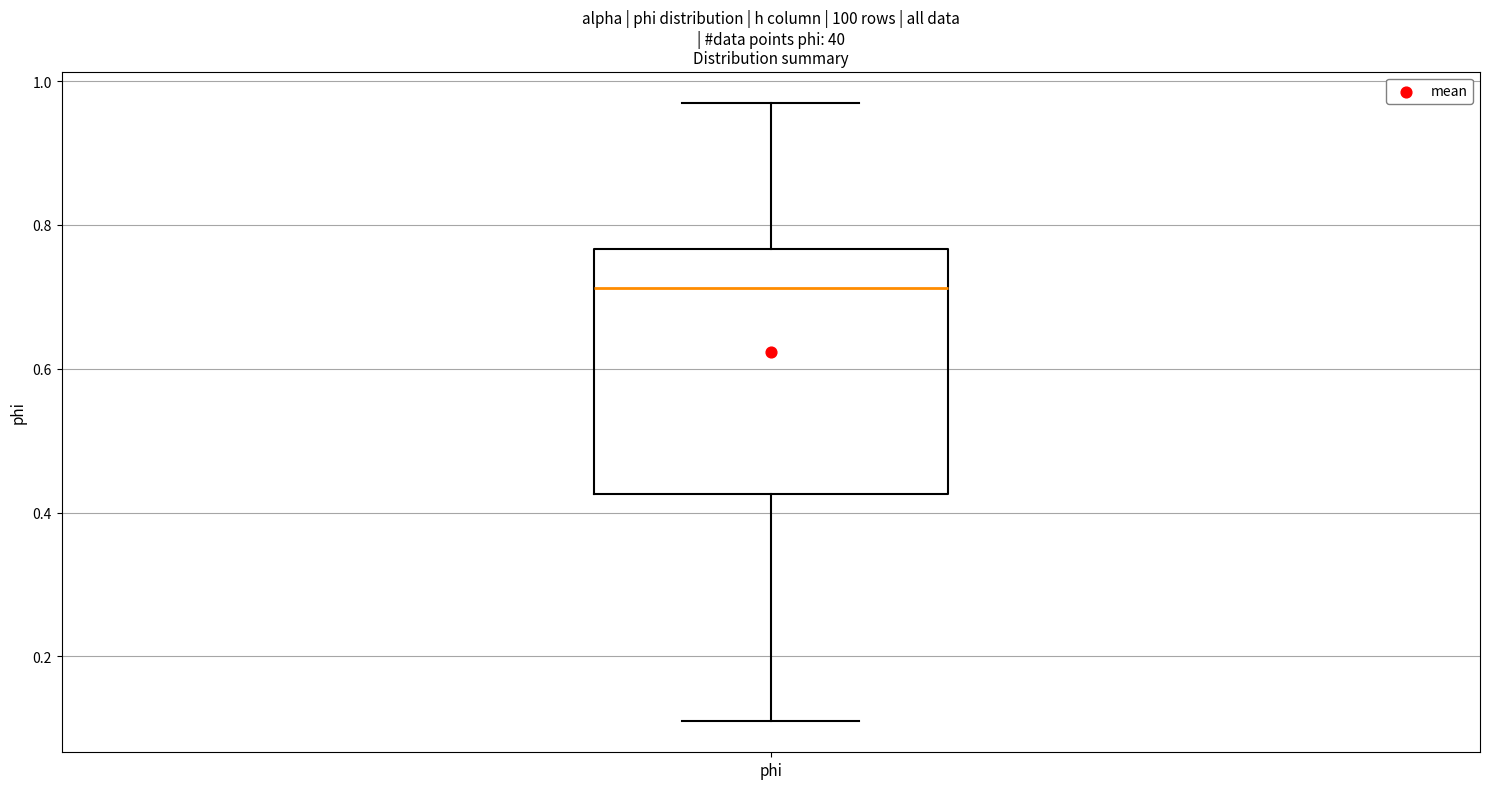

Where does the upper whisker of the box for phi end on the y-axis? The values are not printed on the chart, so give them approximately, as read against the axis.

0.96